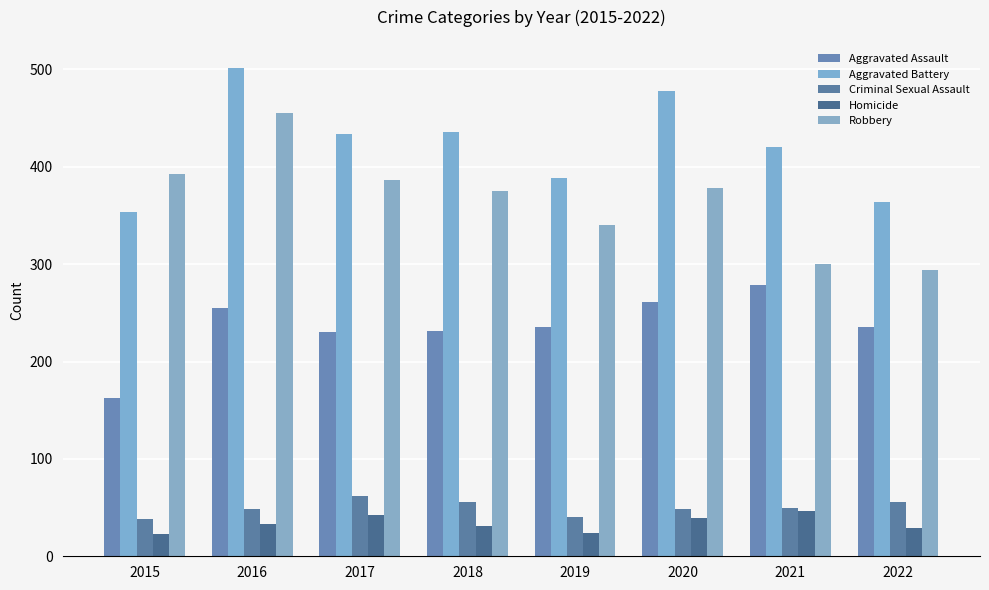

Between 2015 and 2016, which series saw the biggest shift?

Aggravated Battery